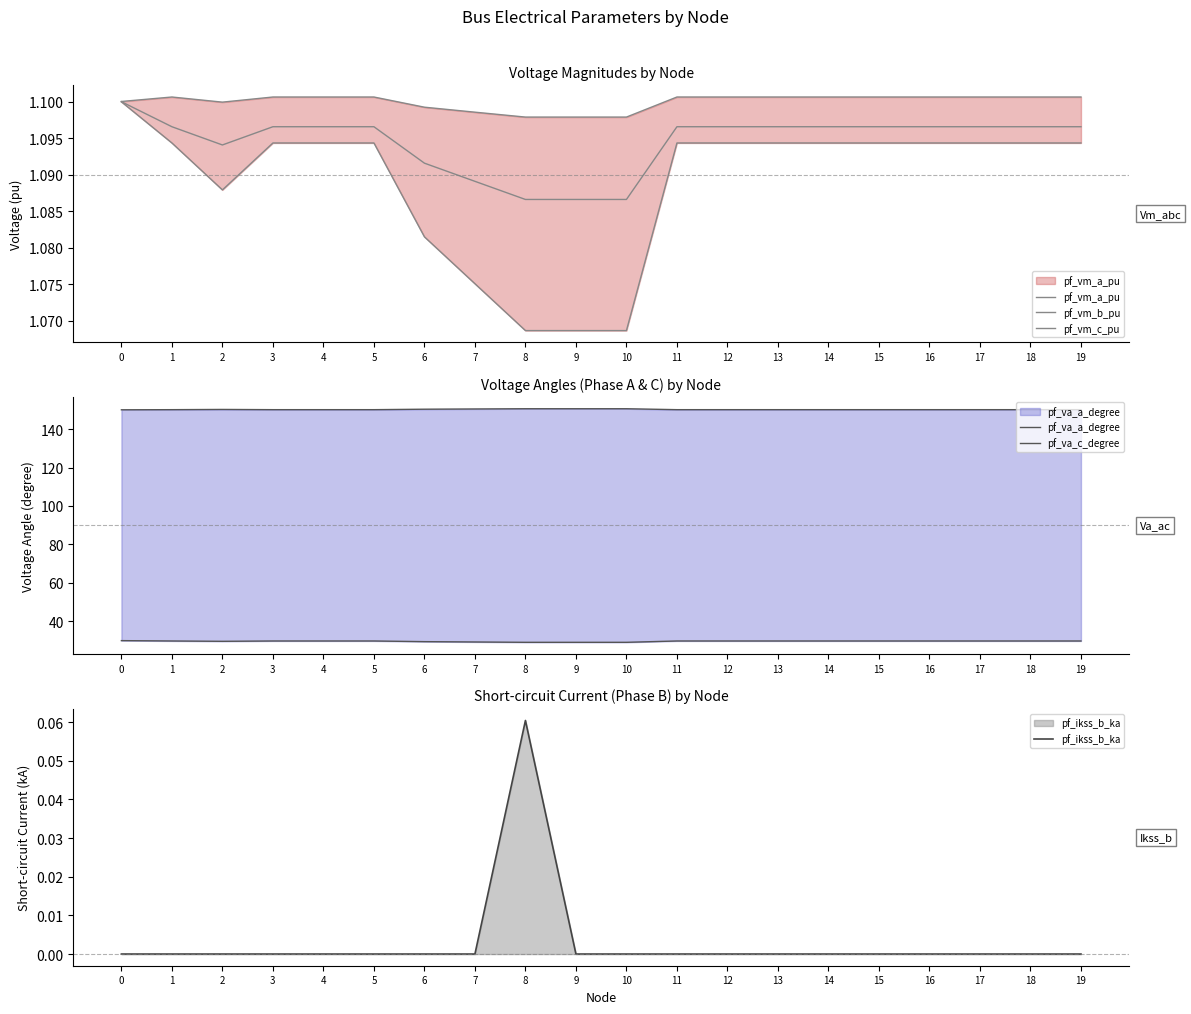

Between 1 and 9, which is larger?

1